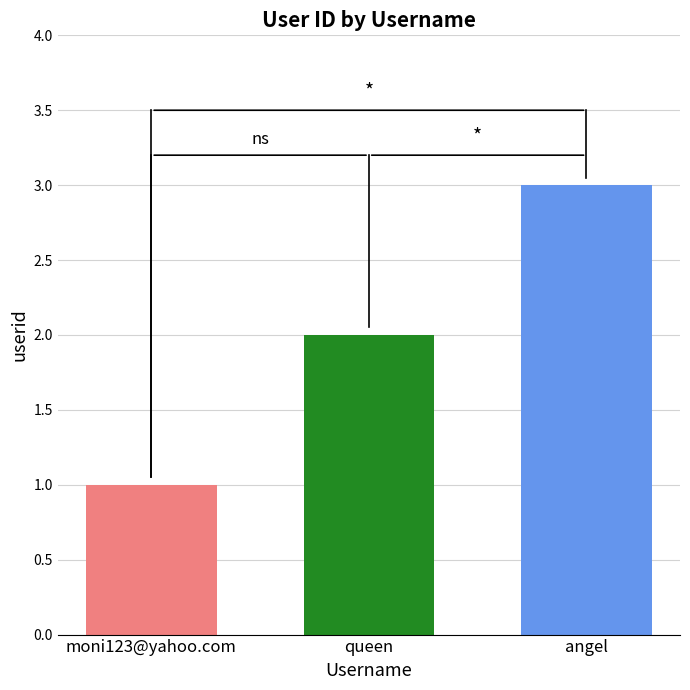

At which category does the chart reach its peak across all series?

angel